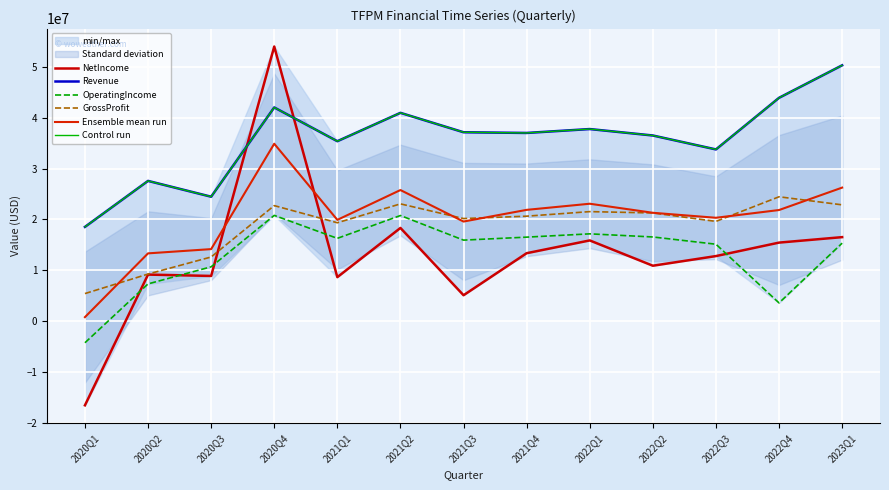

How many lines are shown in the chart?

6